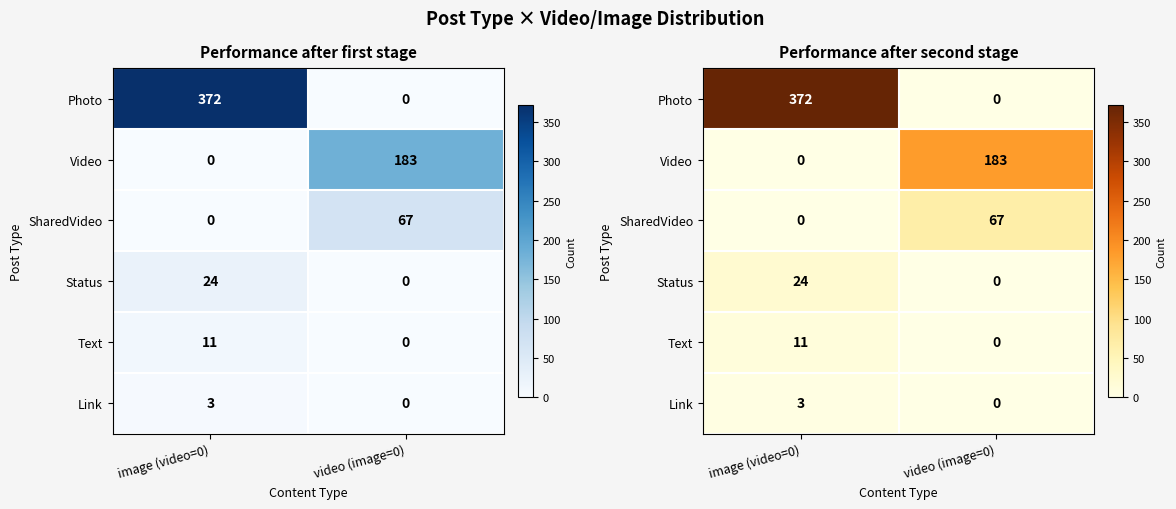

What is the difference between the highest and lowest values at video (image=0)?

183